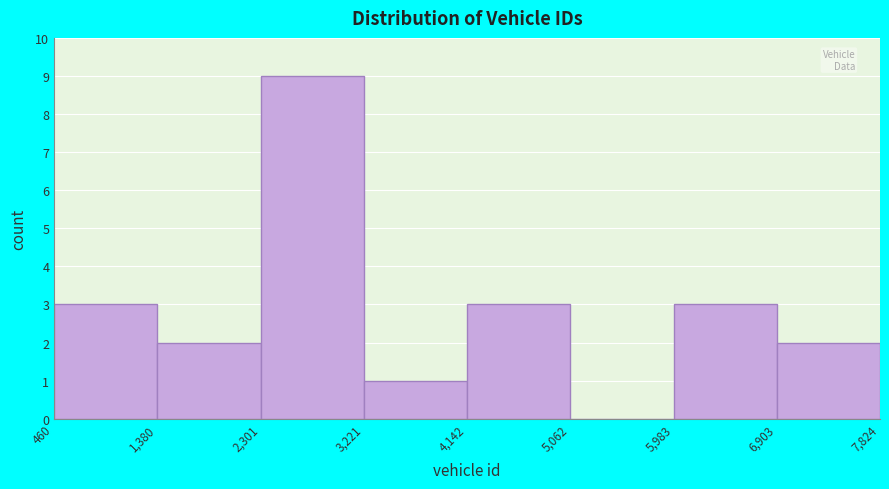

How tall is the bar that spans 6,903 to 7,824 on the x-axis? The values are not printed on the chart, so give them approximately, as read against the axis.

2